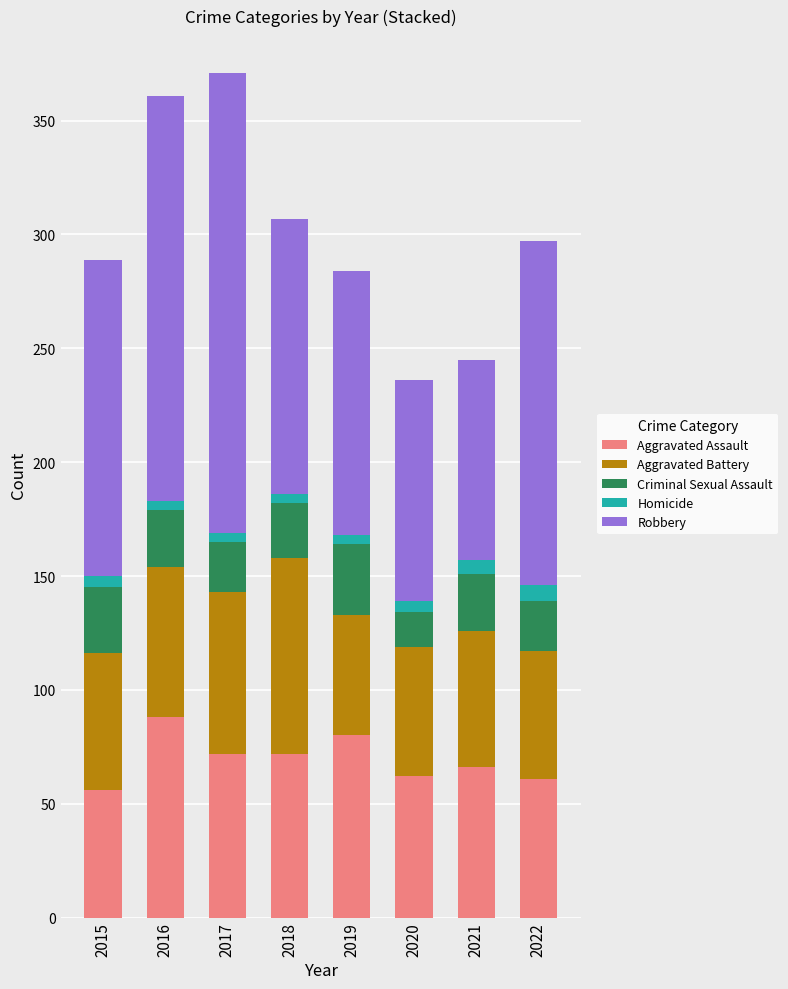

What are all the series names shown in the legend?

Aggravated Assault, Aggravated Battery, Criminal Sexual Assault, Homicide, Robbery